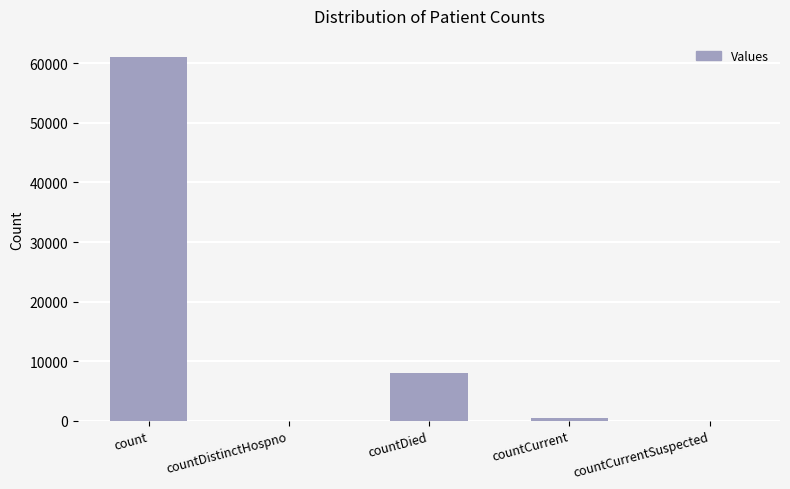

How many distinct data groups are displayed?

1